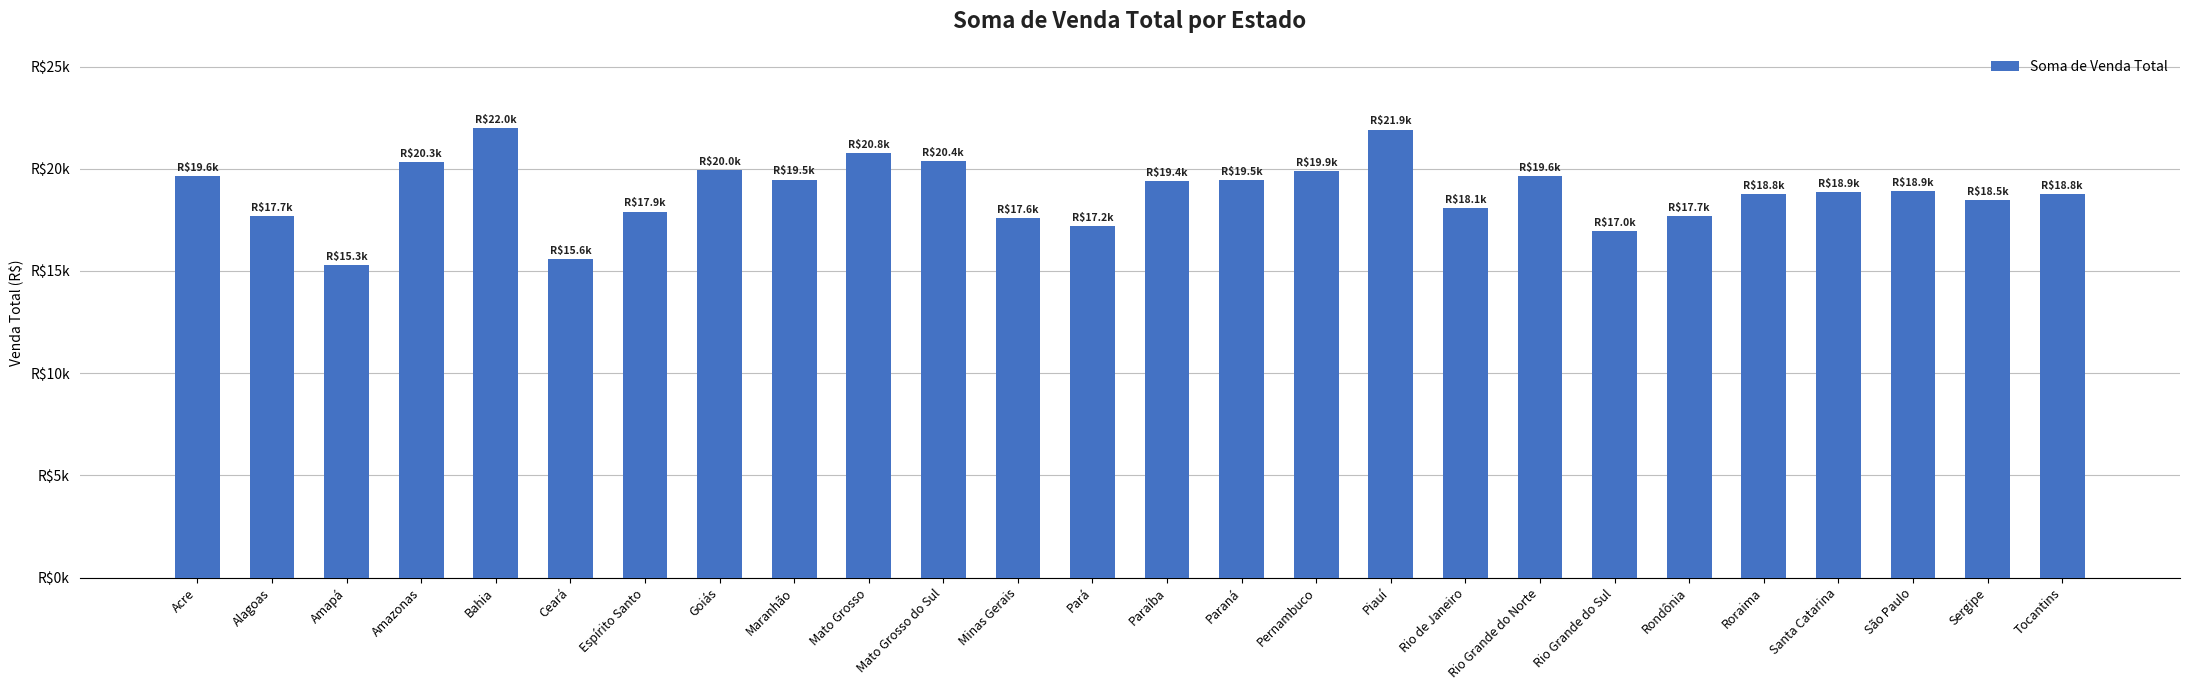

Between Paraíba and Amapá, which is larger?

Paraíba